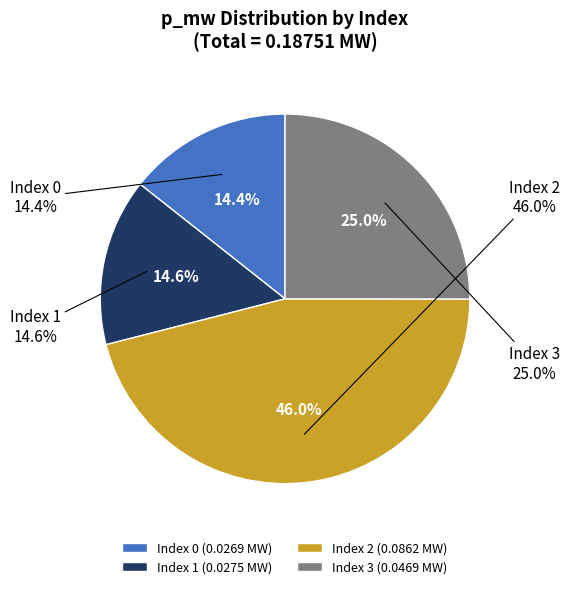

Which category has the biggest portion of the pie?

2